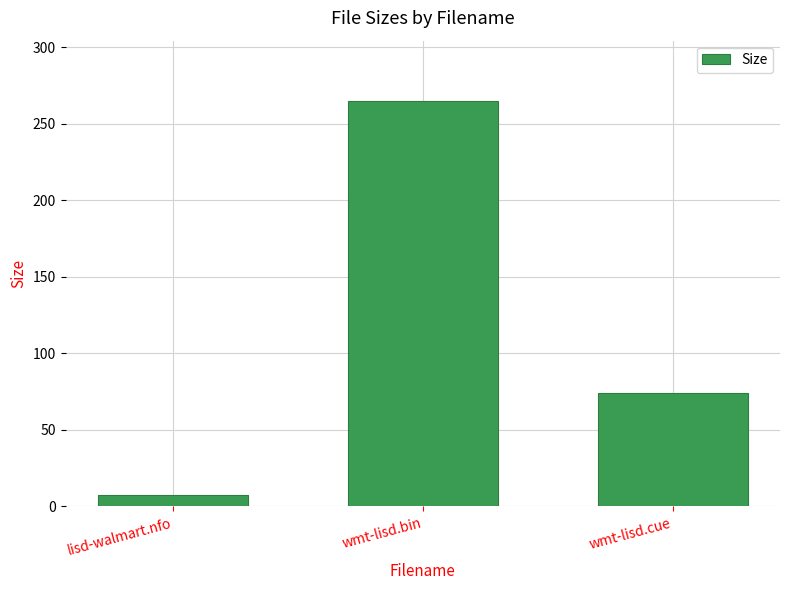

Approximately how many times larger is the value at lisd-walmart.nfo compared to wmt-lisd.cue?

0.1